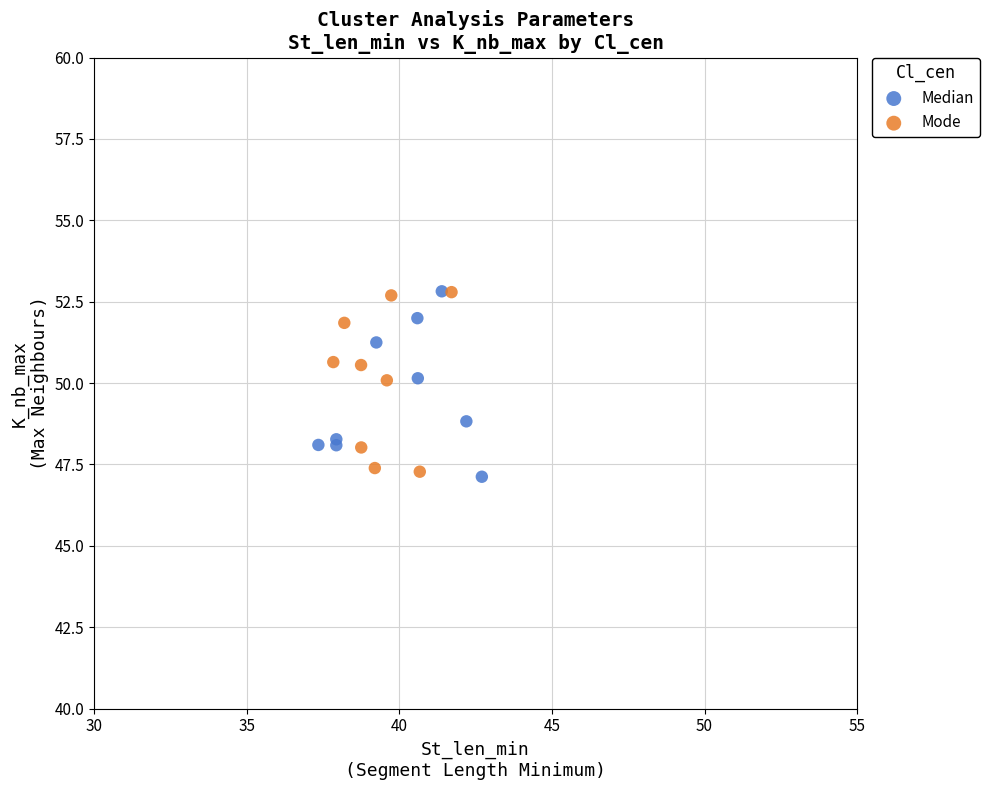

What are all the series names shown in the legend?

Median, Mode